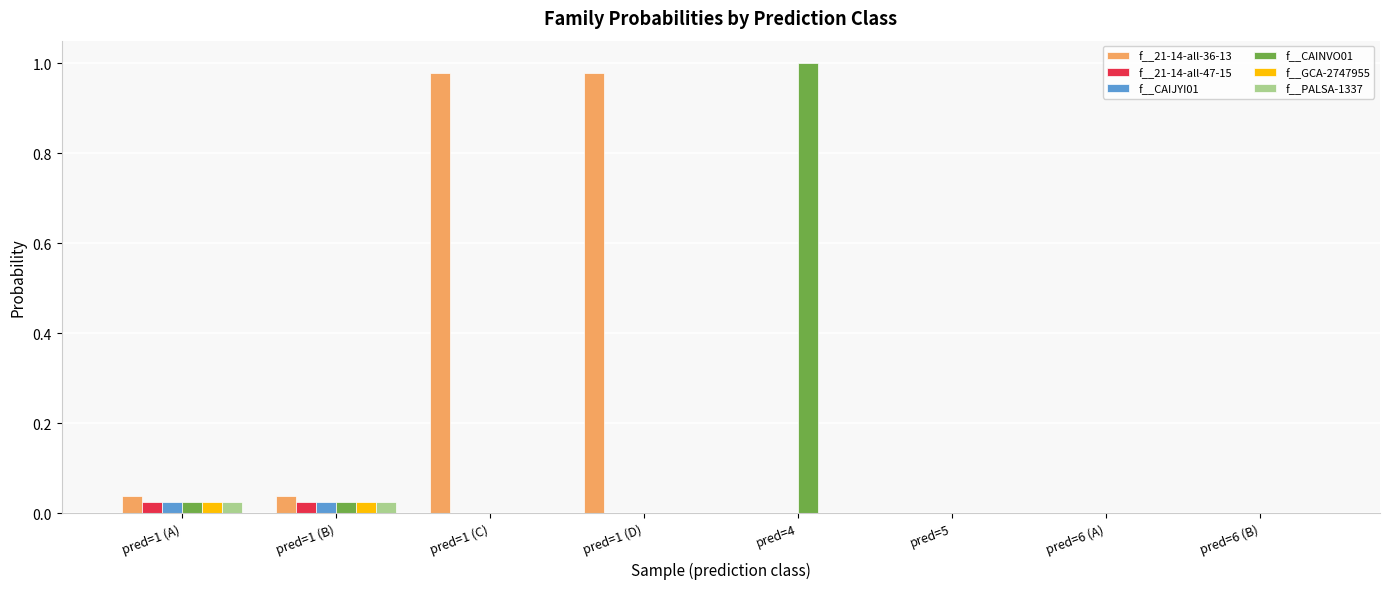

The value of f__CAINVO01 at pred=6 (B) is 0.5. True or false?

False